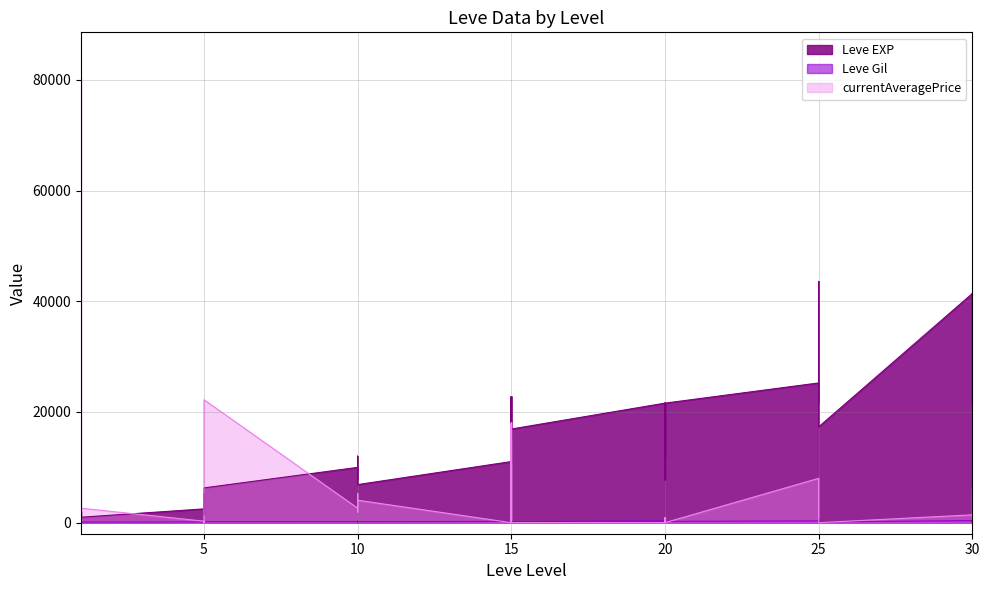

Does the chart display data point markers on the line(s)?

No